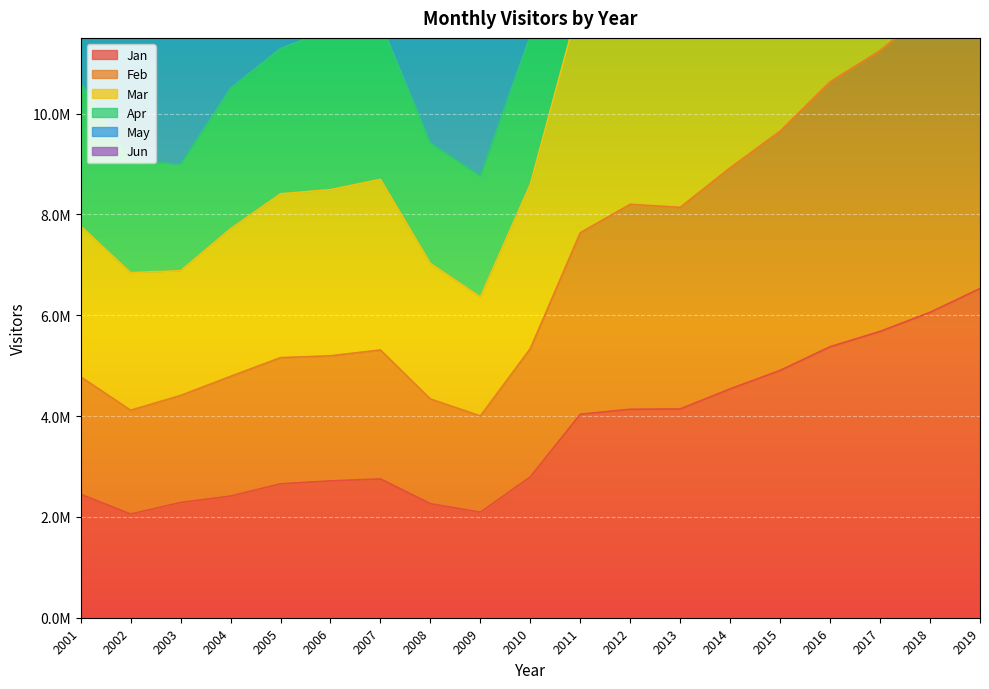

List the series in order of their peak value, highest first.

Apr, May, Jun, Mar, Feb, Jan